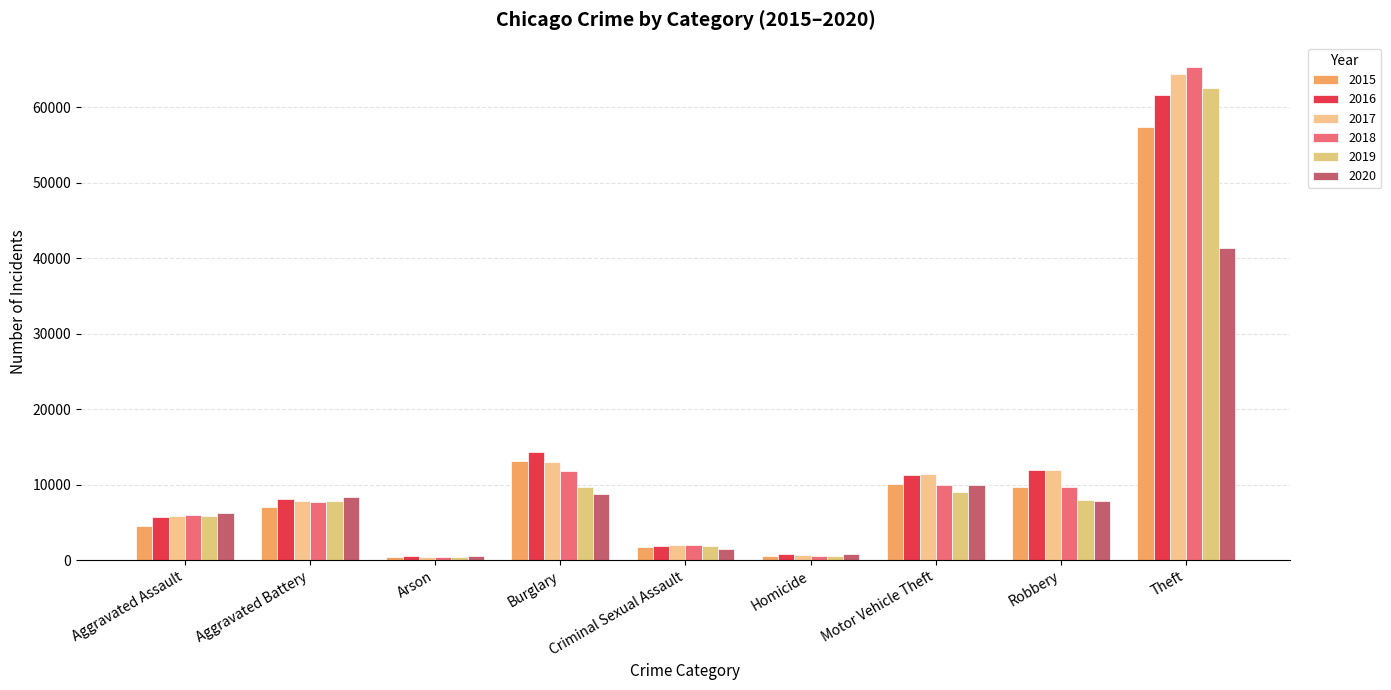

What position from the right is Burglary?

6